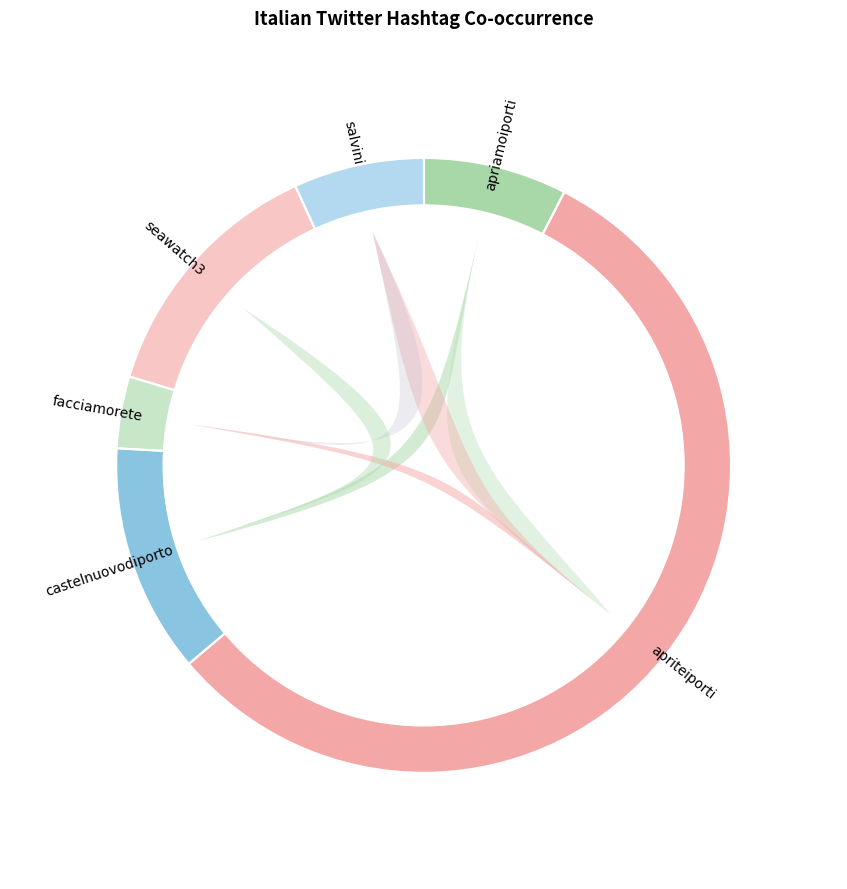

How many segments does this pie chart have?

6